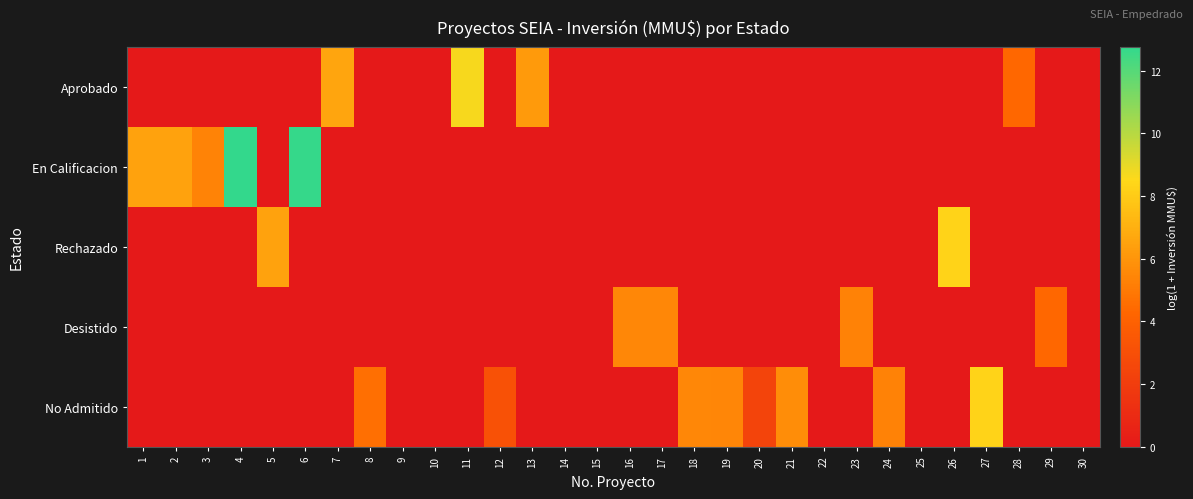

Which series changed the most between 12 and 19?

No Admitido